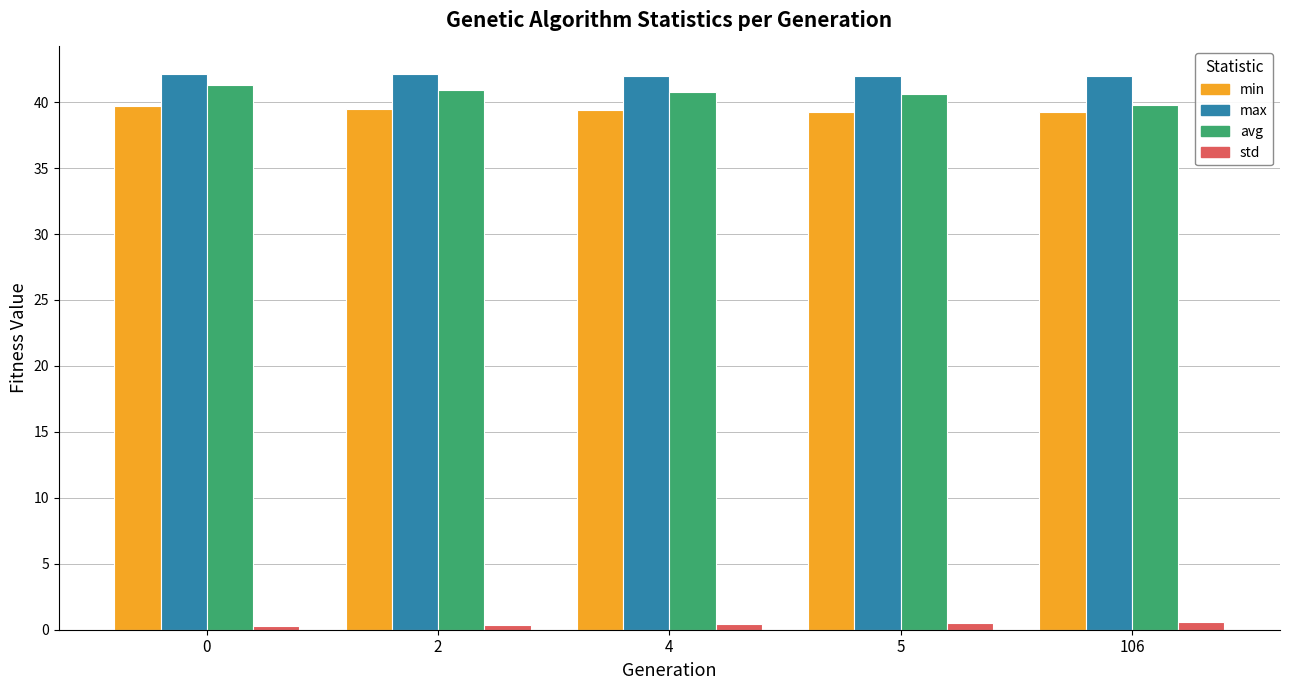

What is the sum of the std values at 2 and 0?

0.7